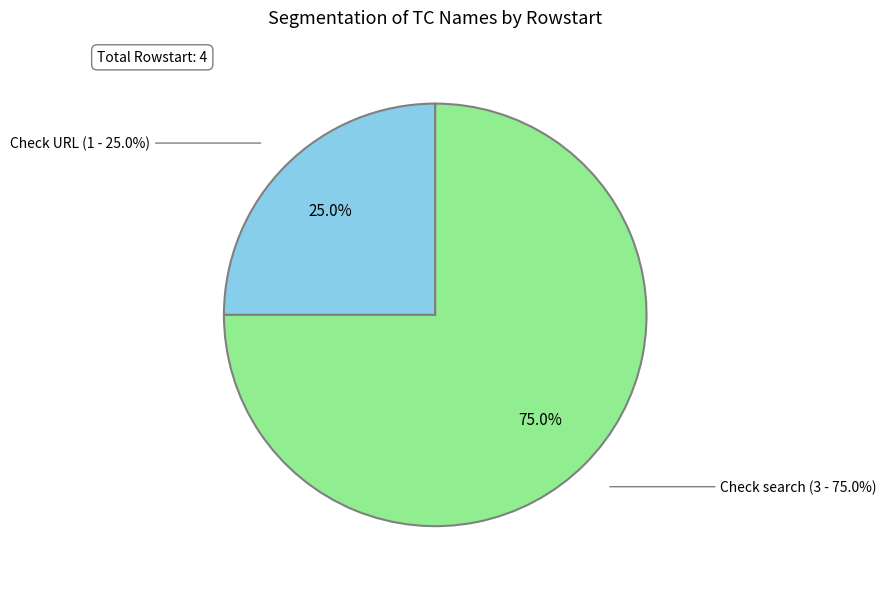

What percentage is NOT represented by Check search?

25.0%